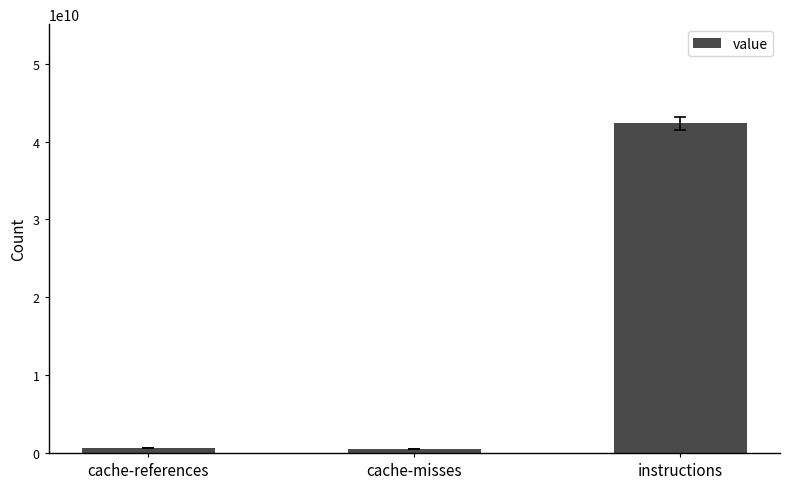

Is it true that the value at instructions is 42366053499?

True